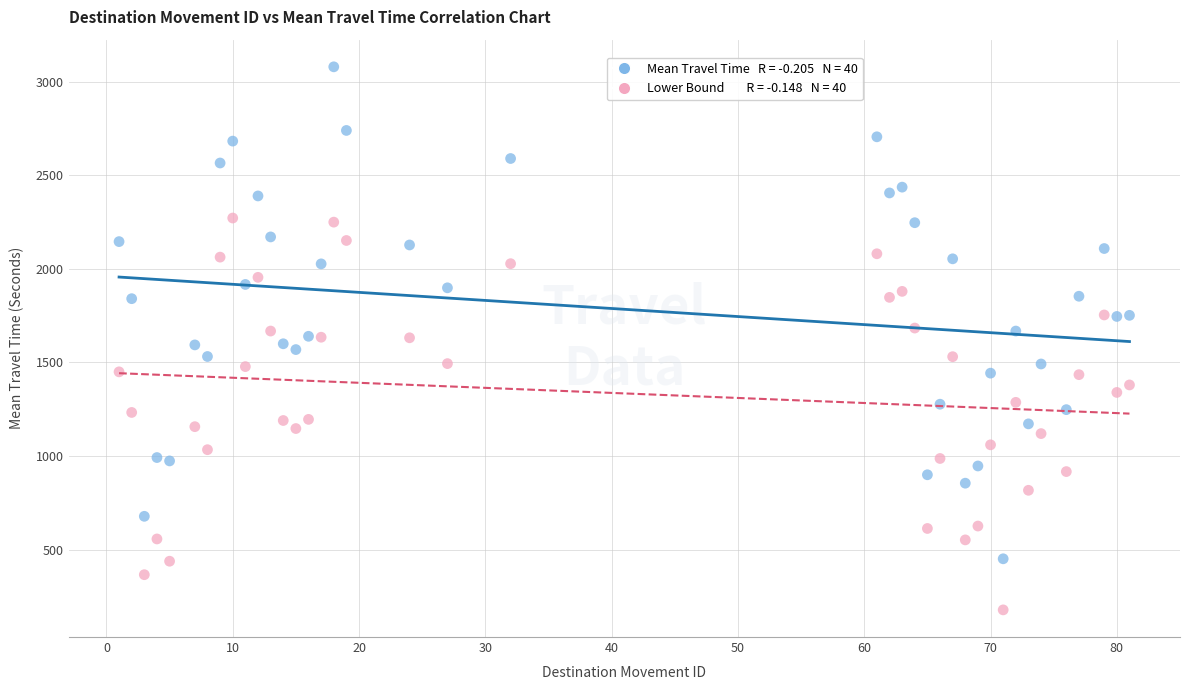

How many data points are displayed?

80